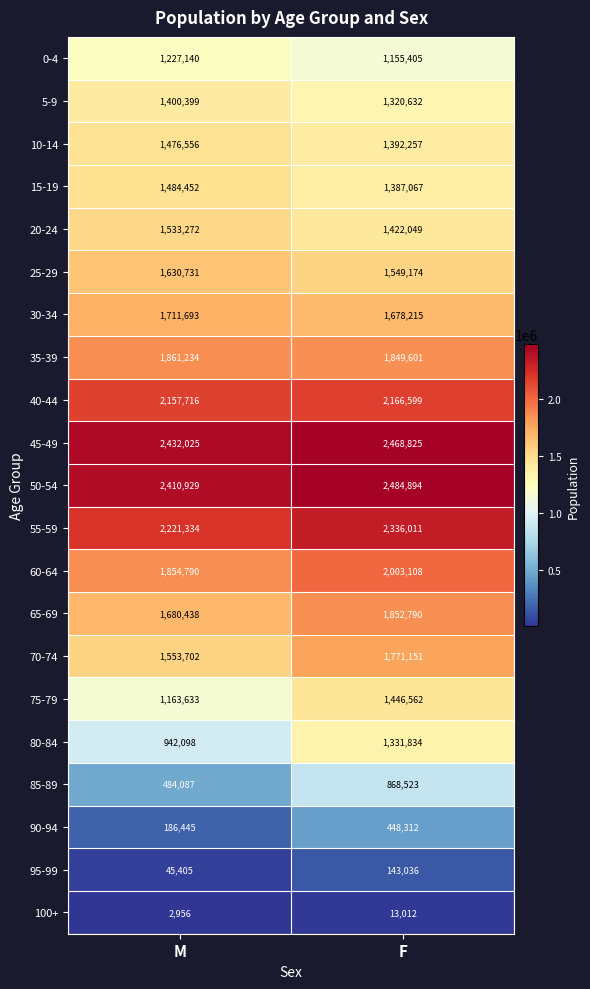

What is the sum of the 40-44 values at M and F?

4324315